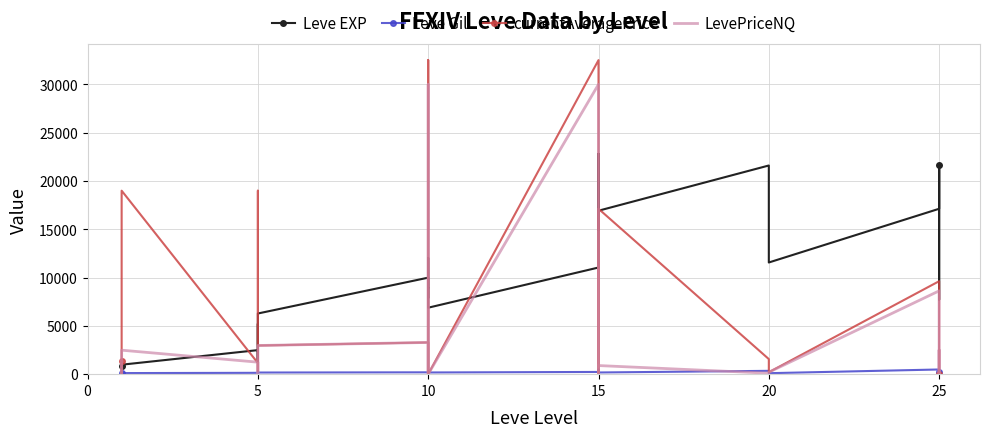

At how many categories does at least one series exceed 1115?

28